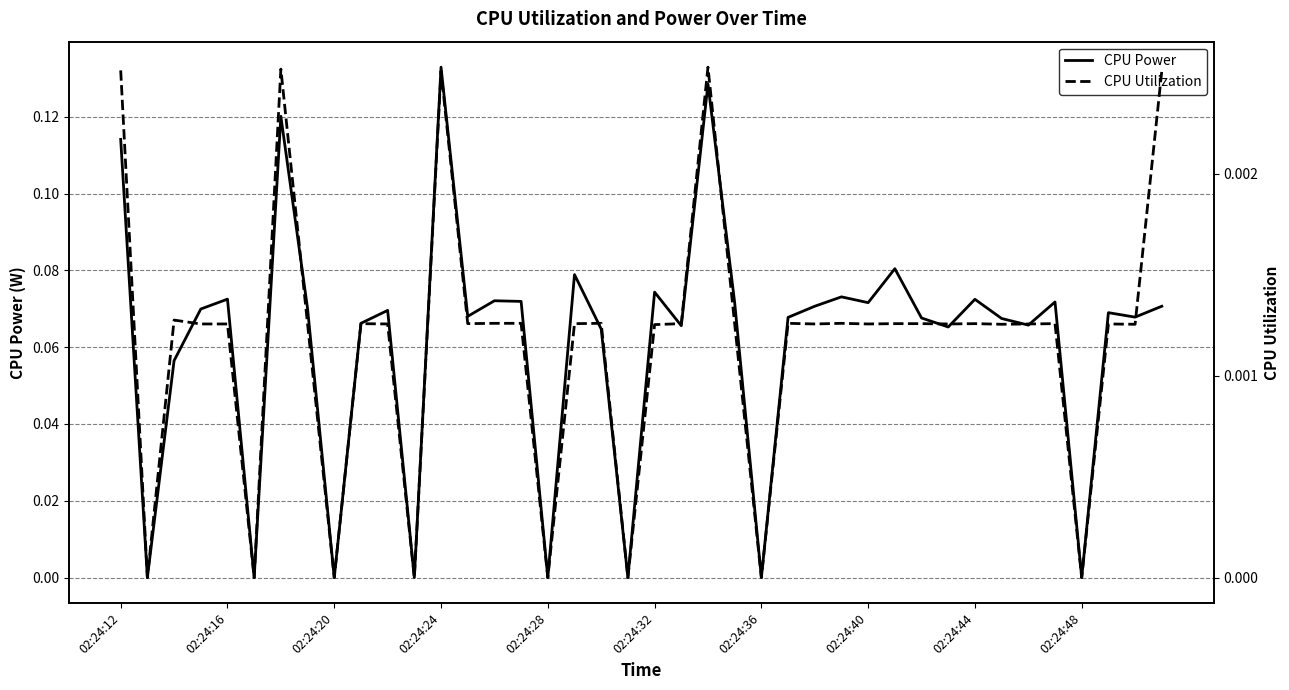

List the series in order of their overall mean, lowest first.

CPU Utilization, CPU Power